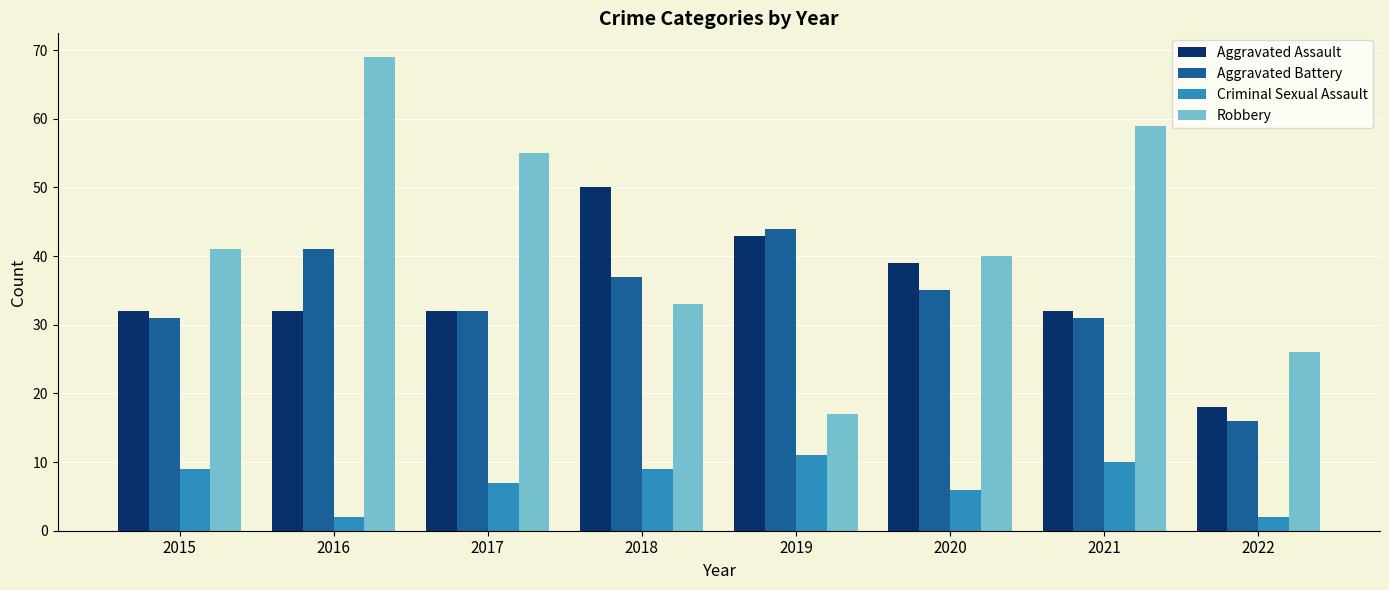

What is the minimum value for Aggravated Battery?

16